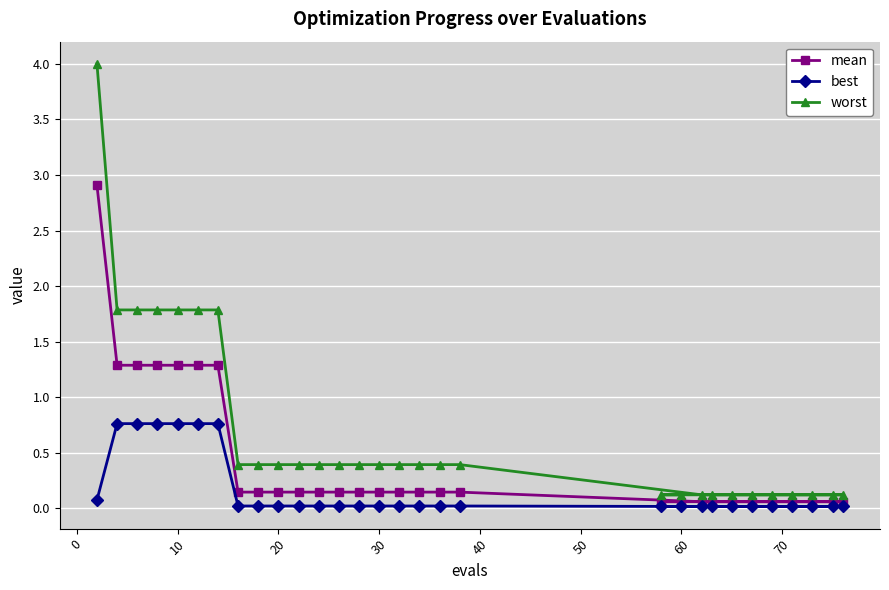

What is the maximum value shown in the chart?

4.0